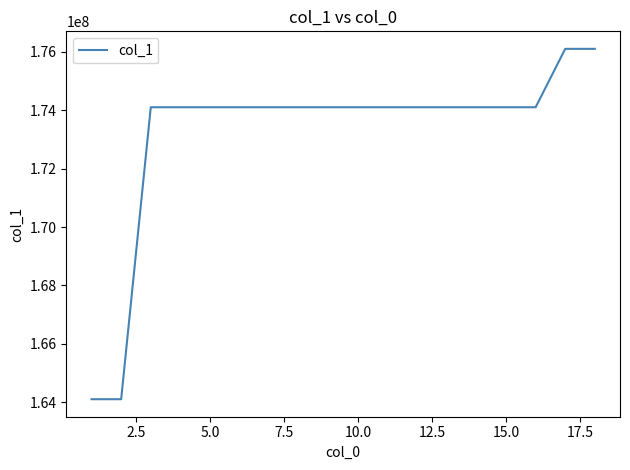

How many distinct data groups are displayed?

1